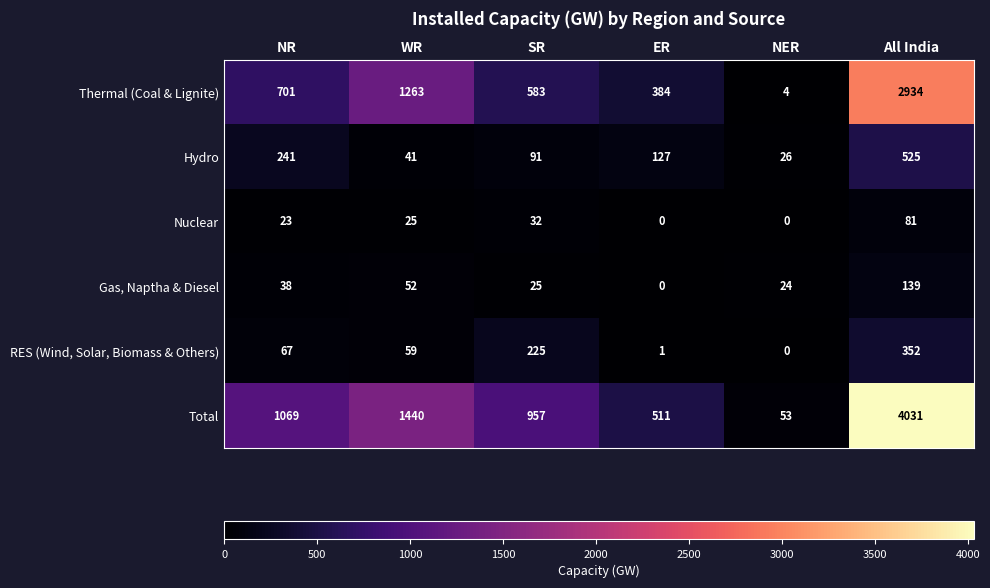

What is the difference between the maximum and minimum values in the Total series?

3978